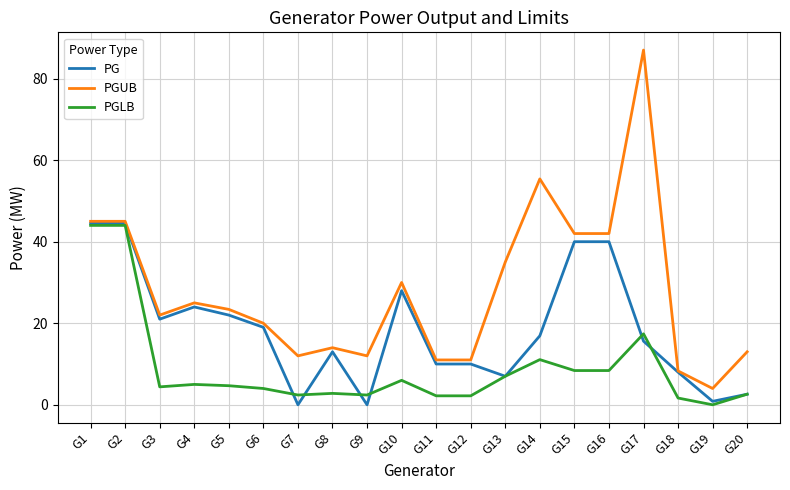

What is the total value across all series at G6?

43.0